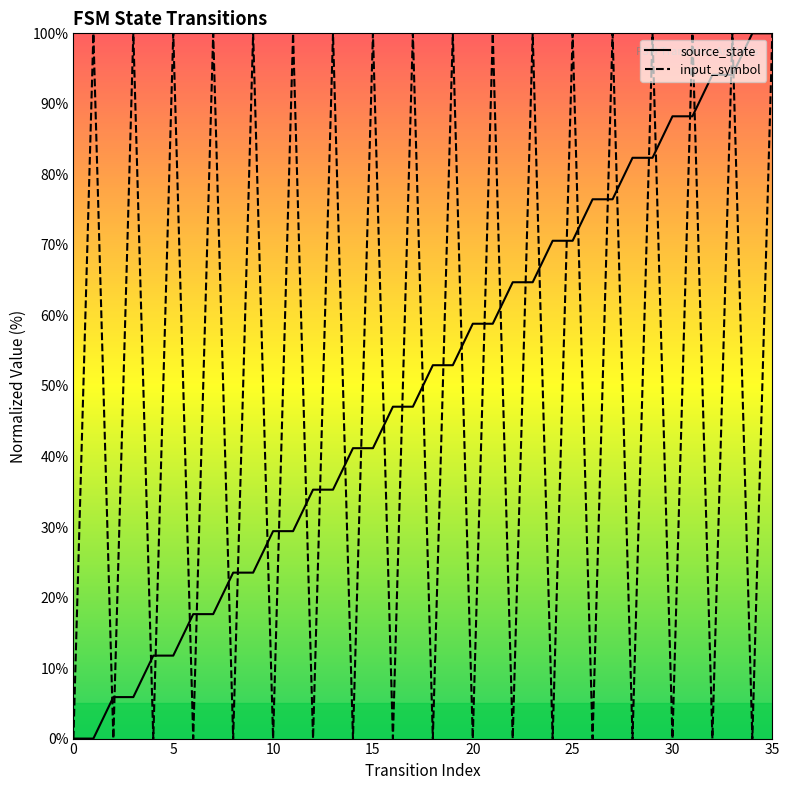

Between 23 and 35, which series saw the biggest shift?

source_state